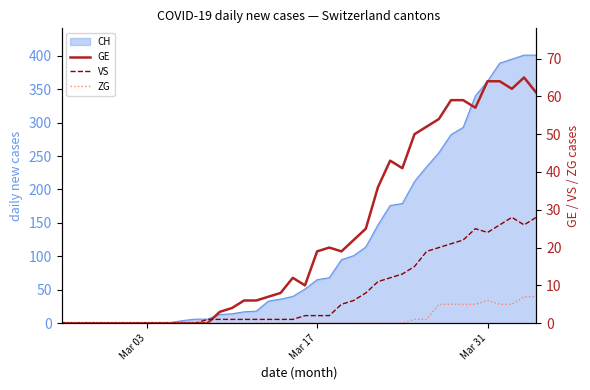

True or false: VS has more than 1 interior local peaks.

True